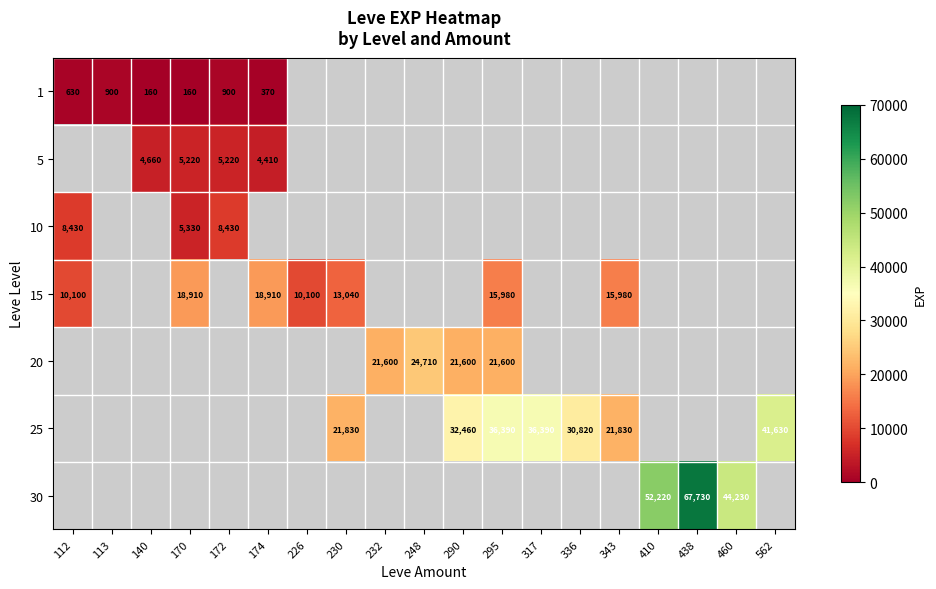

What is the smallest value displayed?

160.0